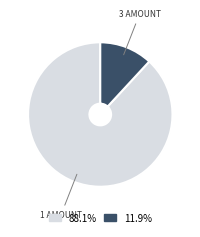

Is there a majority slice in this chart?

Yes